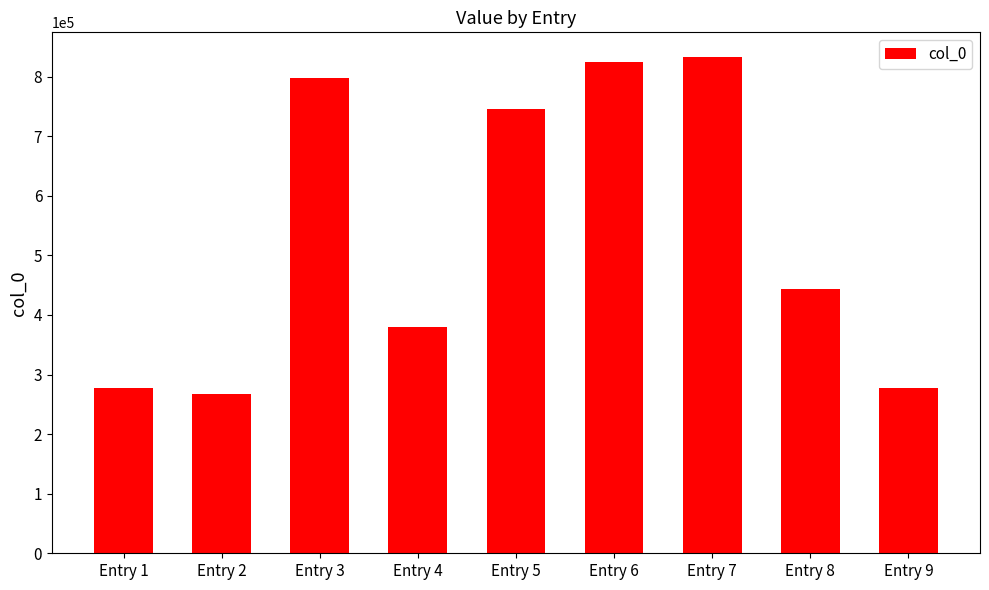

The value at Entry 4 is 379280. True or false?

True